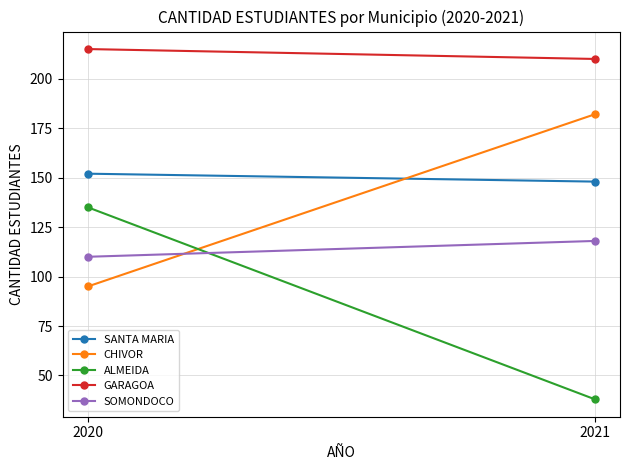

What is the value of the ALMEIDA point at the 2nd from the left?

38